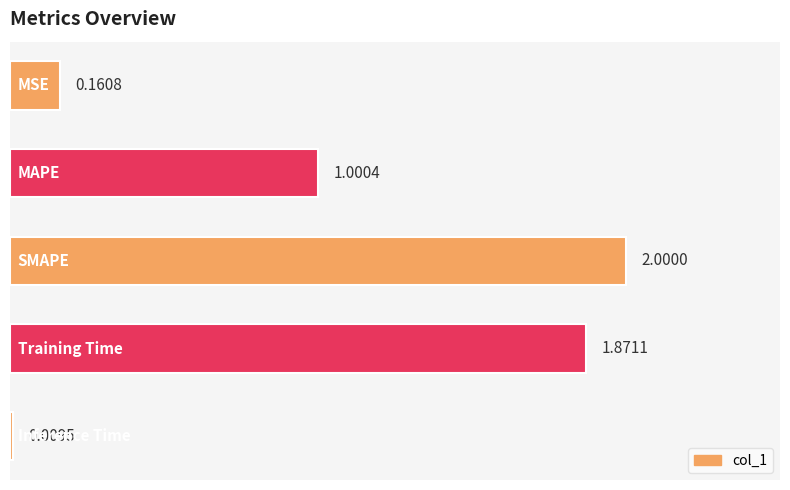

What is the average value?

1.0